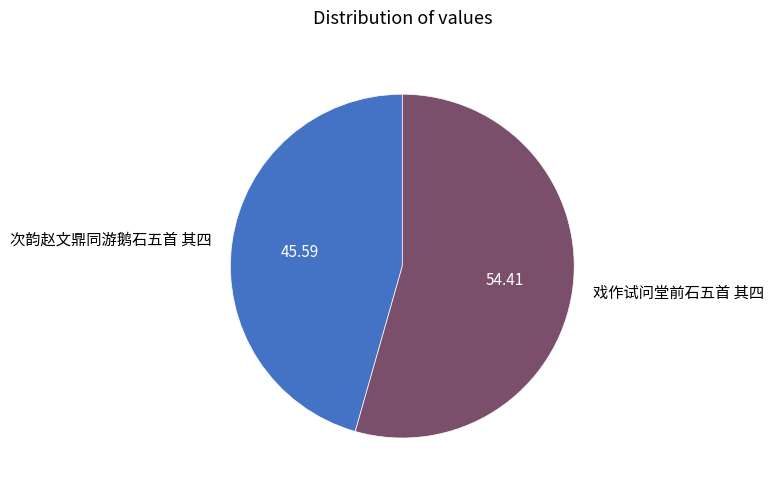

Does any single category account for the majority?

Yes